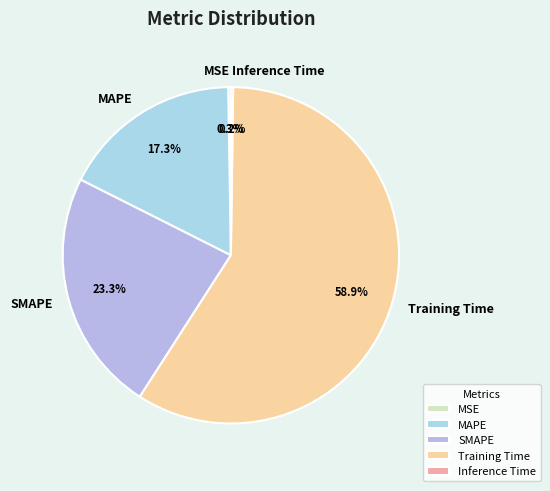

Combined, what portion of the pie is MAPE and SMAPE?

40.6%